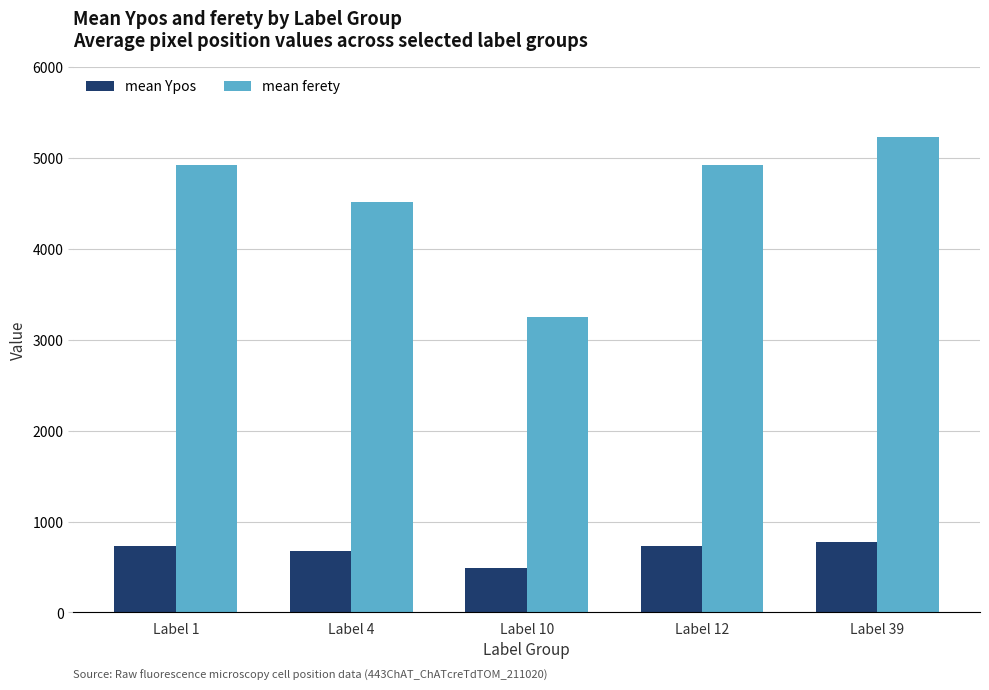

The value of mean Ypos at Label 1 is 216.9. True or false?

False